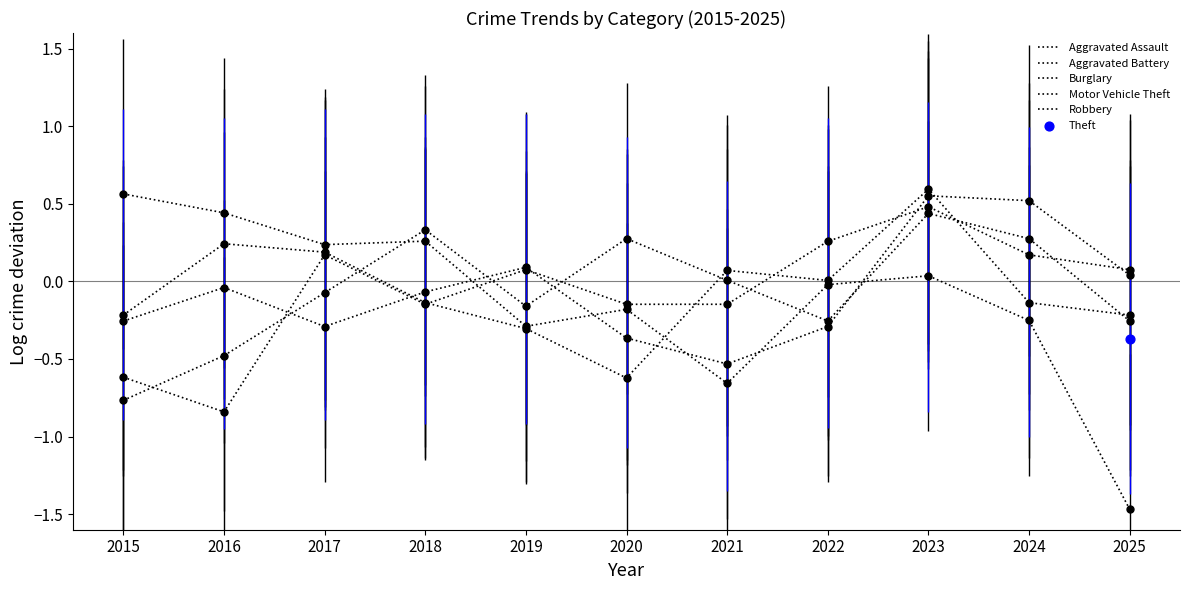

Which series reaches the minimum Y coordinate?

Burglary